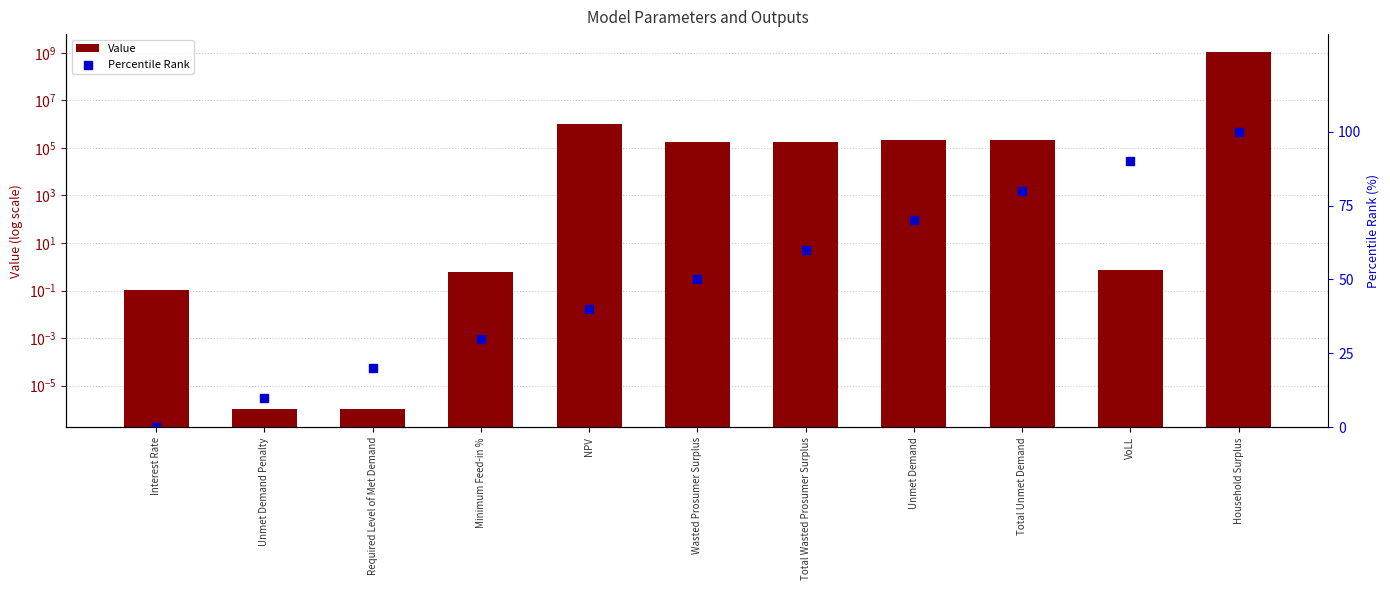

At how many categories does at least one series exceed 508568365?

1